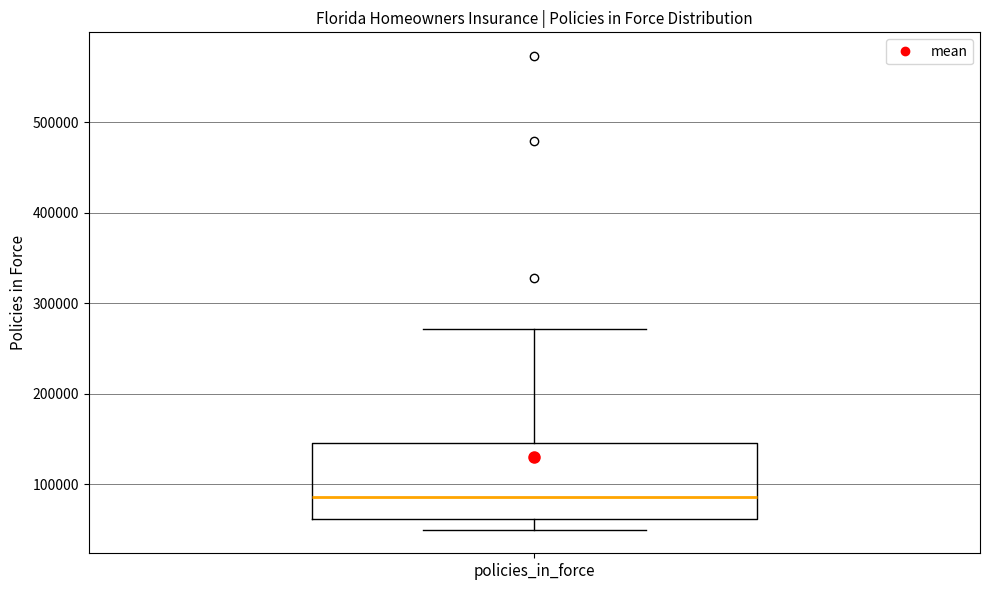

Read this box plot against the y-axis: the position of the median line, the range covered by the box, and the ends of both whiskers. The values are not printed on the chart, so give them approximately, as read against the axis.

median 90000, box 60000 to 150000, whiskers 50000 to 270000